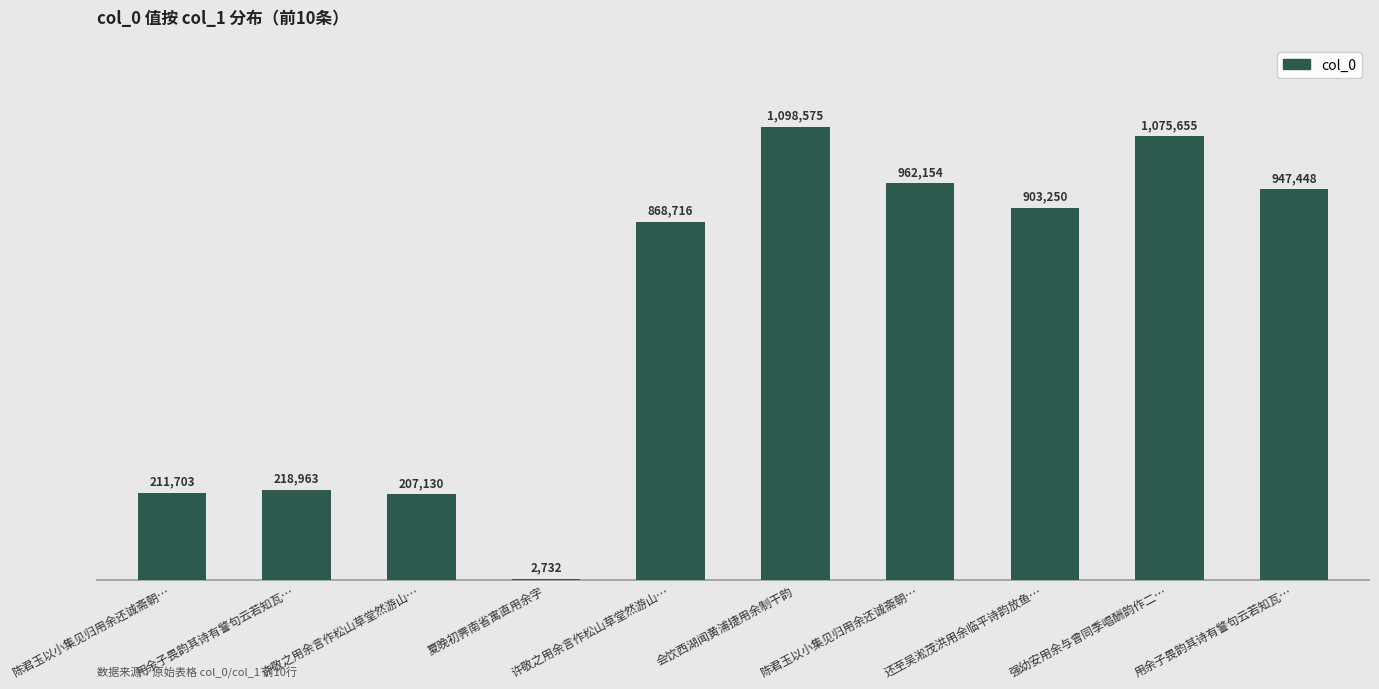

List the labels in order of value, smallest first.

夏晚初霁南省寓直用余字, 许敬之用余言作松山草堂然游山…, 陈君玉以小集见归用余还诚斋朝…, 用余子畏韵其诗有警句云若知瓦…, 许敬之用余言作松山草堂然游山…, 还至吴淞茂洪用余临平诗韵放鱼…, 用余子畏韵其诗有警句云若知瓦…, 陈君玉以小集见归用余还诚斋朝…, 强幼安用余与曾同季唱酬韵作二…, 会饮西湖闻黄浦捷用余制干韵